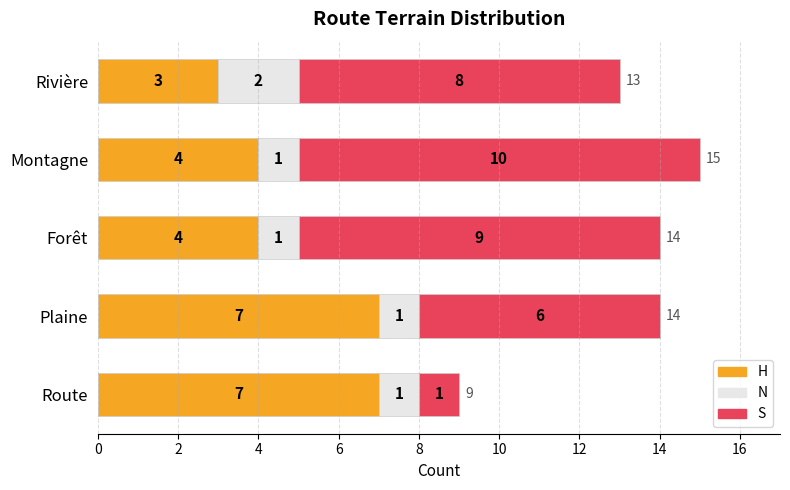

What is the sum of the H values at Route and Montagne?

11